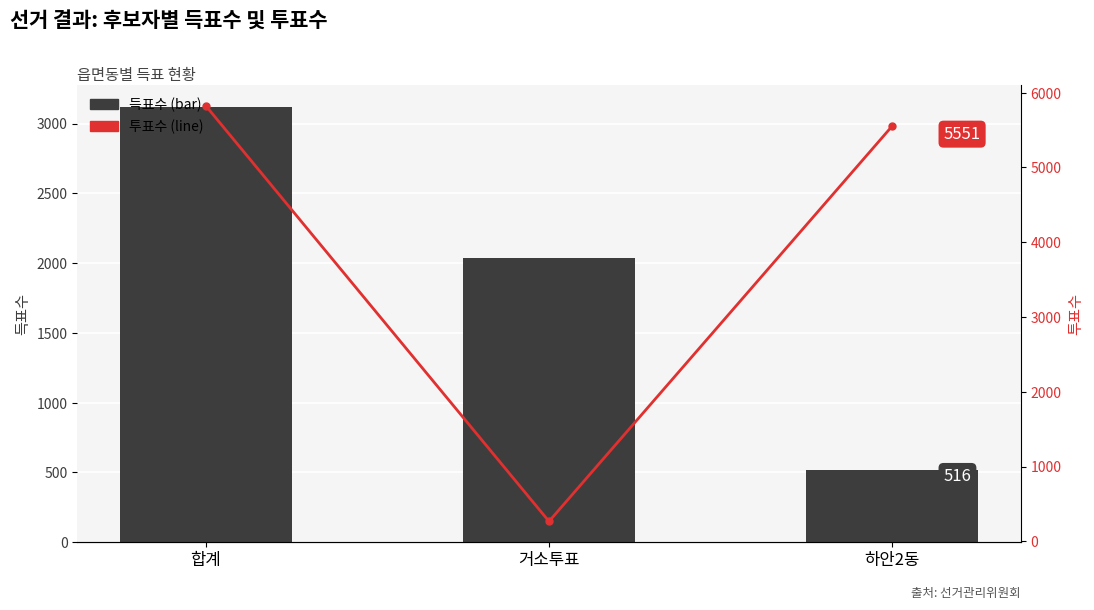

What is the highest value of the 득표수 (bar) series?

3119